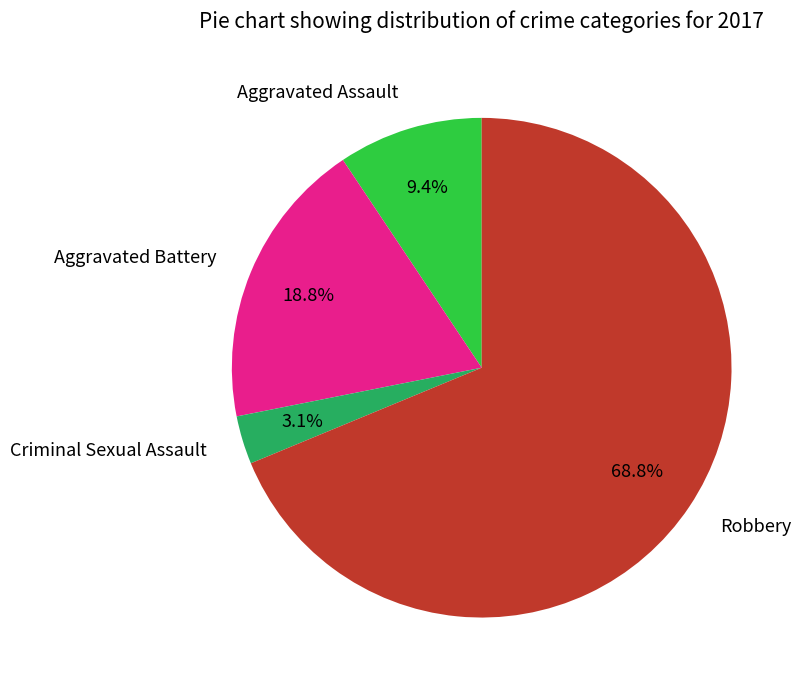

Is there any slice that represents more than half of the pie?

Yes